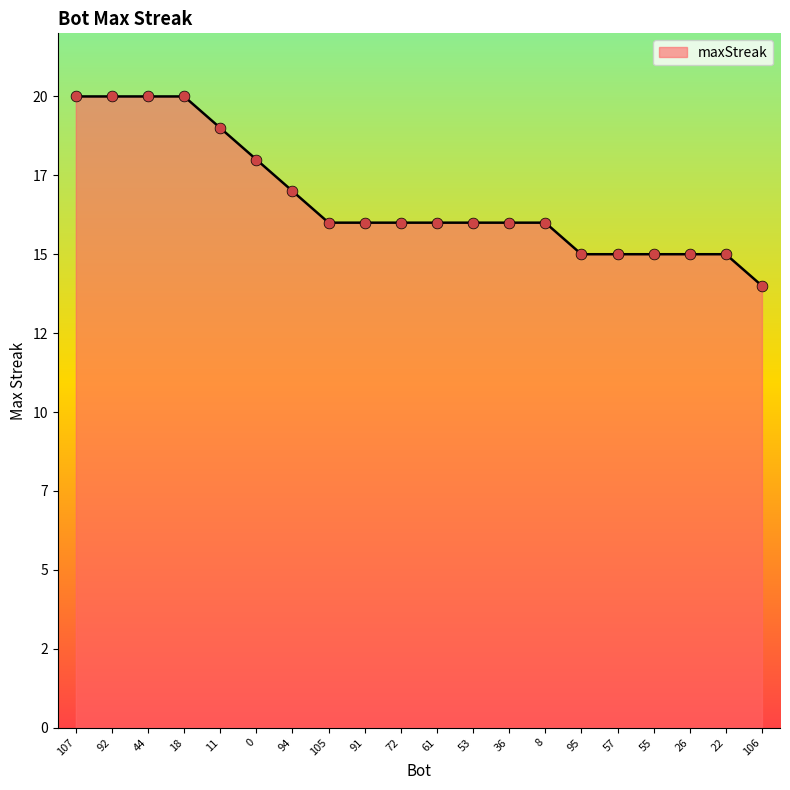

What is the ratio of the value at 92 to the value at 95?

1.3